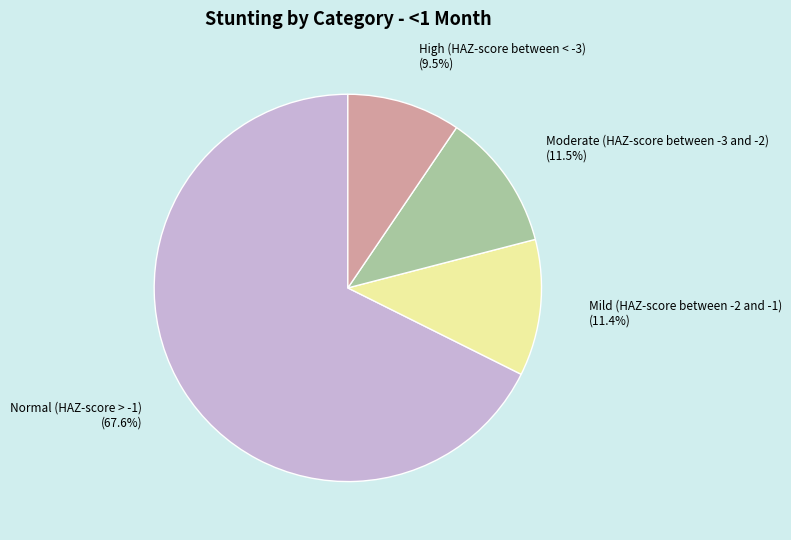

What is the majority slice?

Normal (HAZ-score > -1)